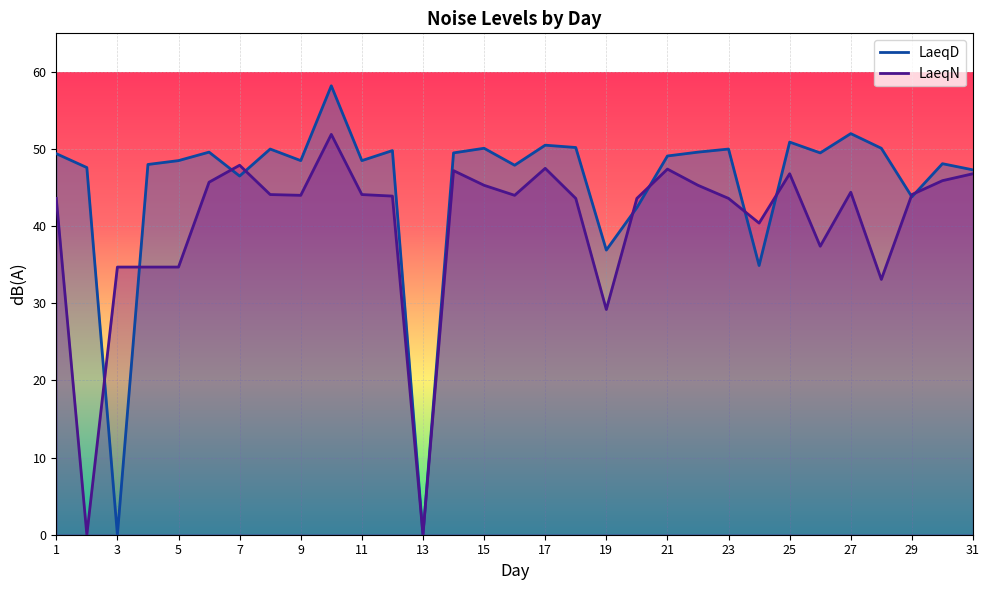

What is the approximate value of LaeqN at 19?

29.2